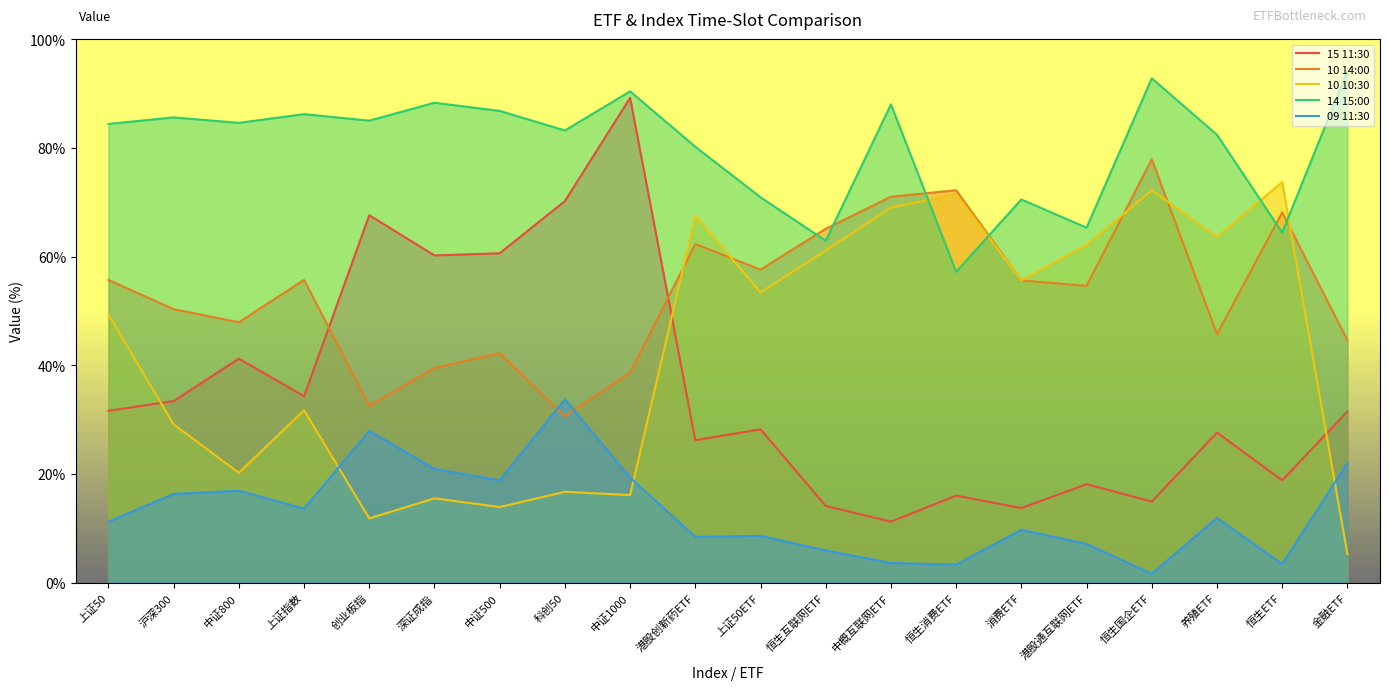

The 09 11:30 series shows 25.6 at 沪深300. True or false?

False